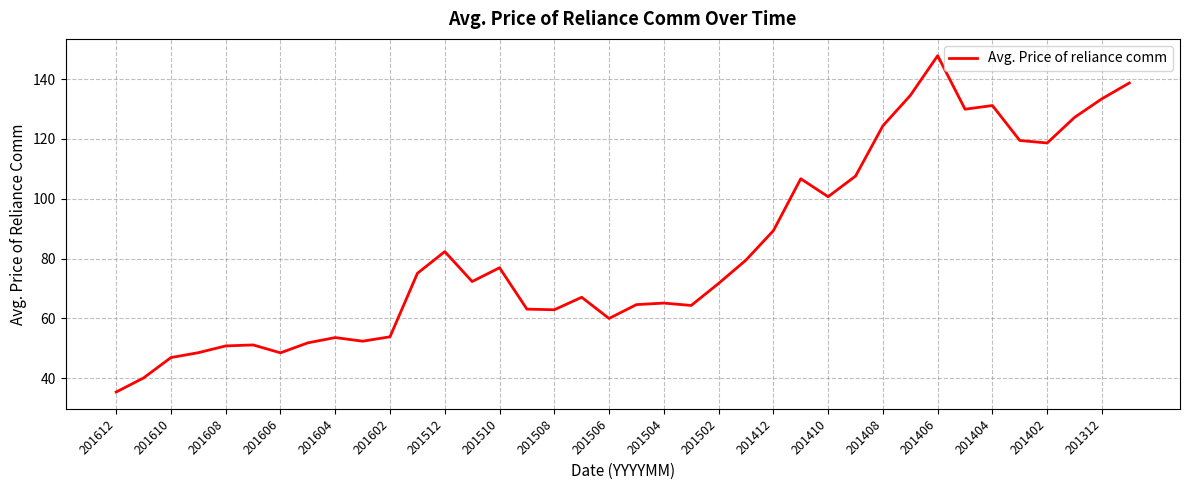

What is the minimum value shown in the chart?

35.4